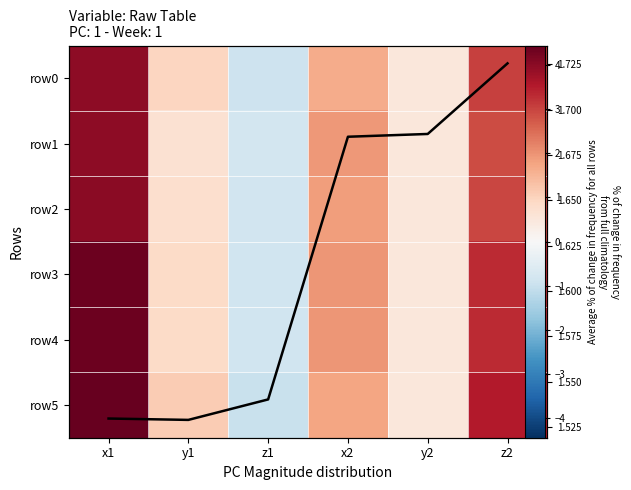

The value of Row mean at x1 is 2.2. True or false?

False